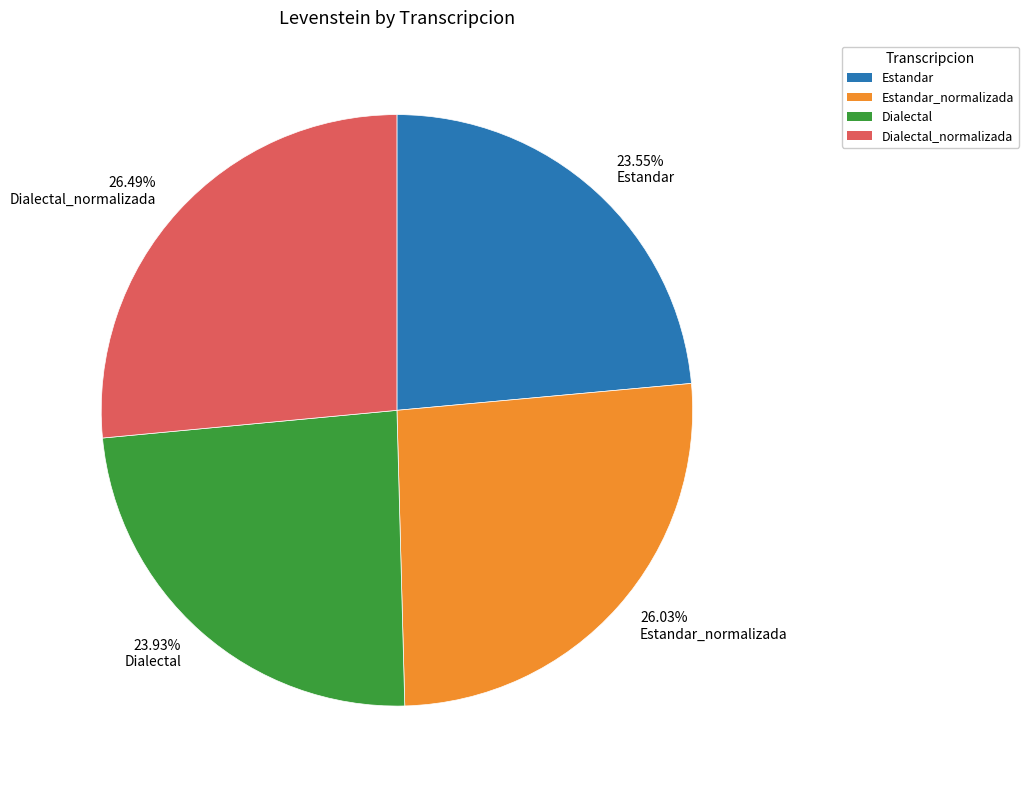

To the nearest percent, what is the difference between the Dialectal_normalizada and Estandar slice percentages?

3%